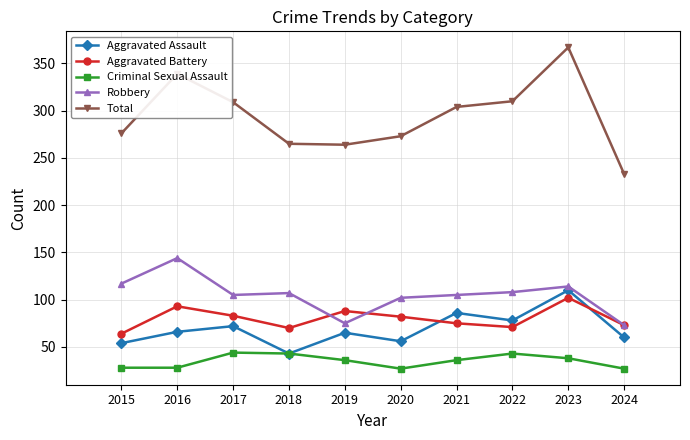

At which category is the sum across all series the highest?

2023